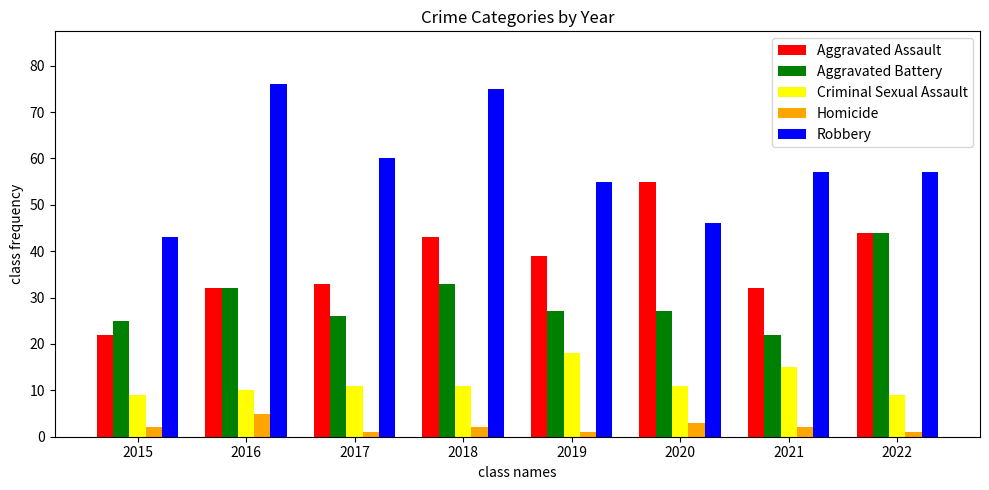

True or false: Homicide has a value of 5 at 2016.

True